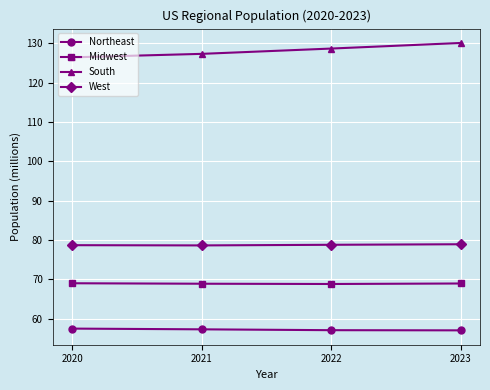

How many categories are shown in the chart?

4